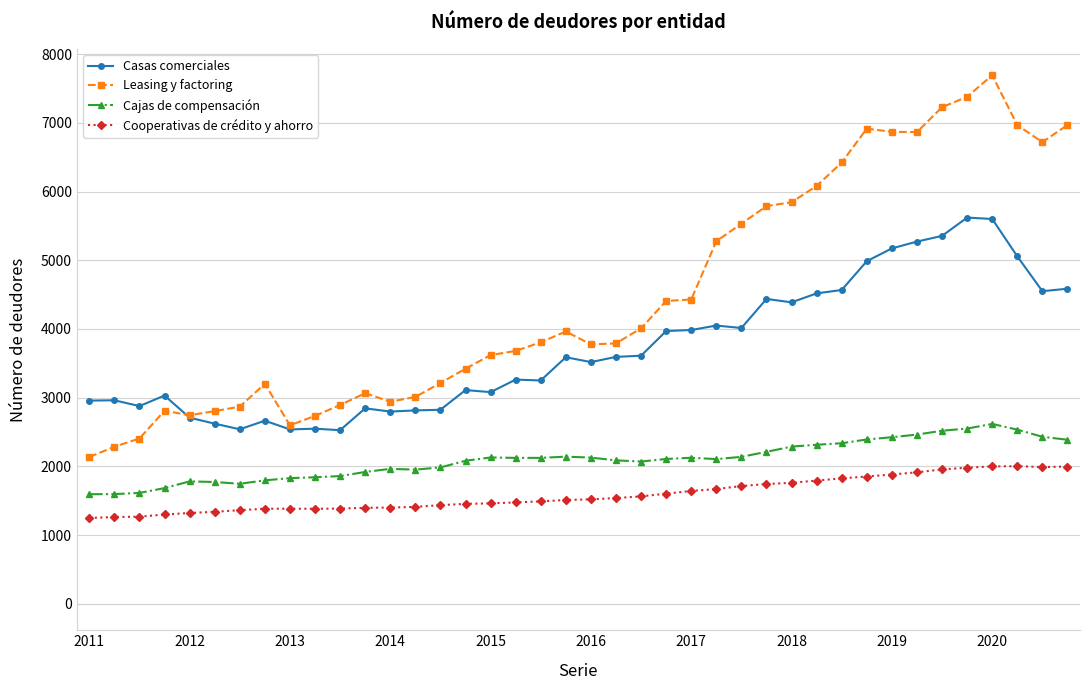

Which series has the largest range (max minus min)?

Leasing y factoring